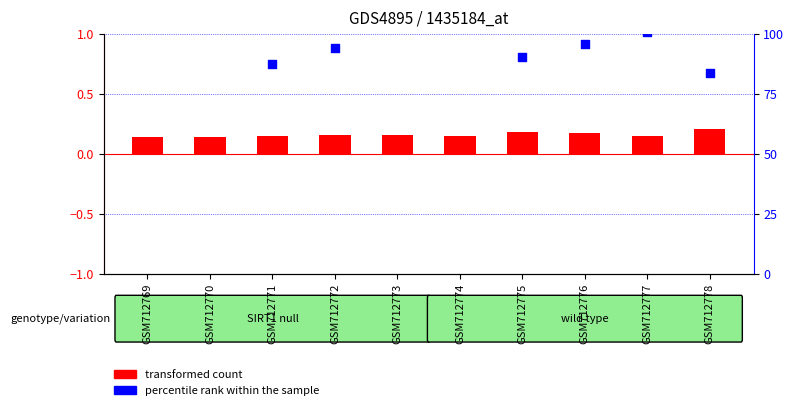

At how many categories does at least one series exceed 2?

10